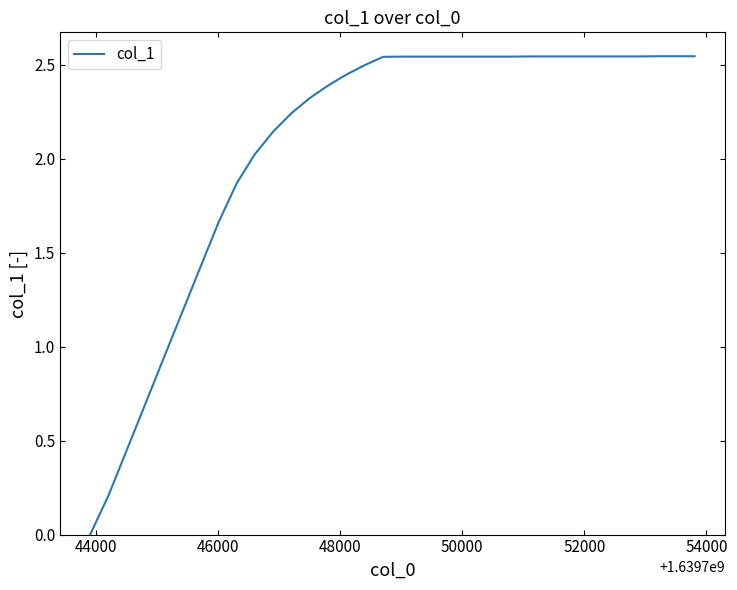

Is this an area chart (filled region under the line)?

No